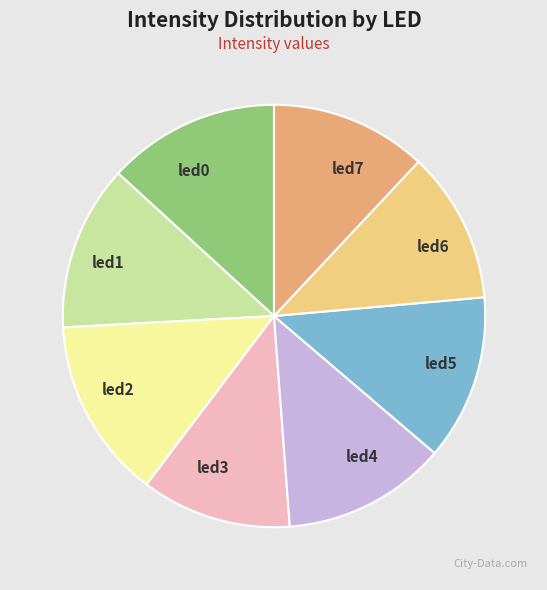

Do led2 and led1 together represent more than half of the pie?

No